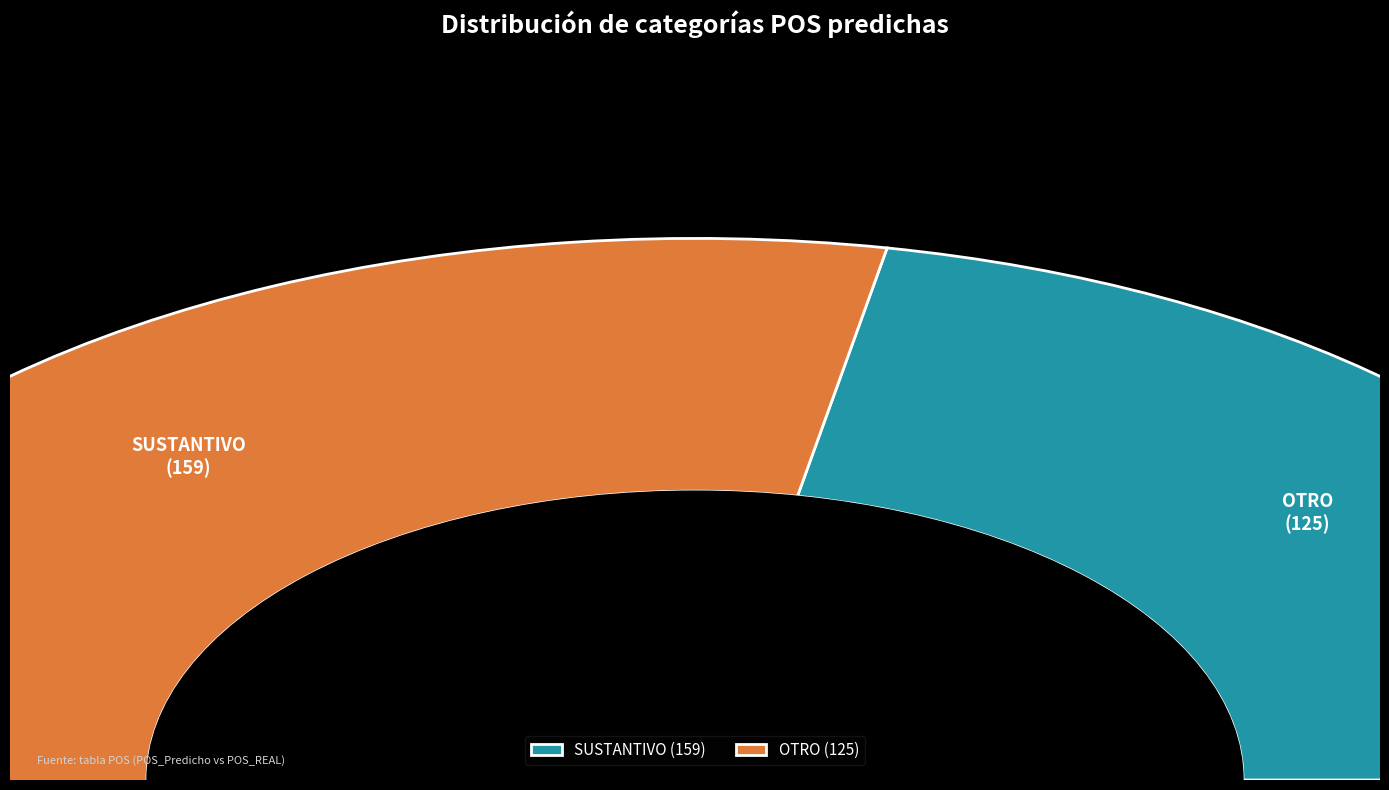

Rank the categories by value from lowest to highest.

OTRO, SUSTANTIVO